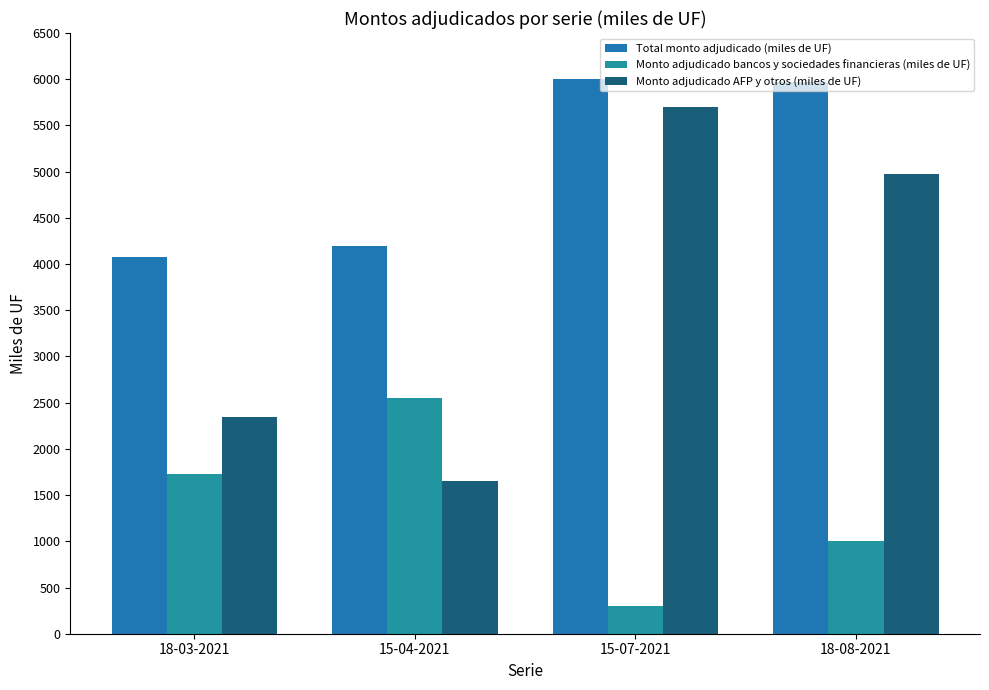

How many categories are shown in the chart?

4